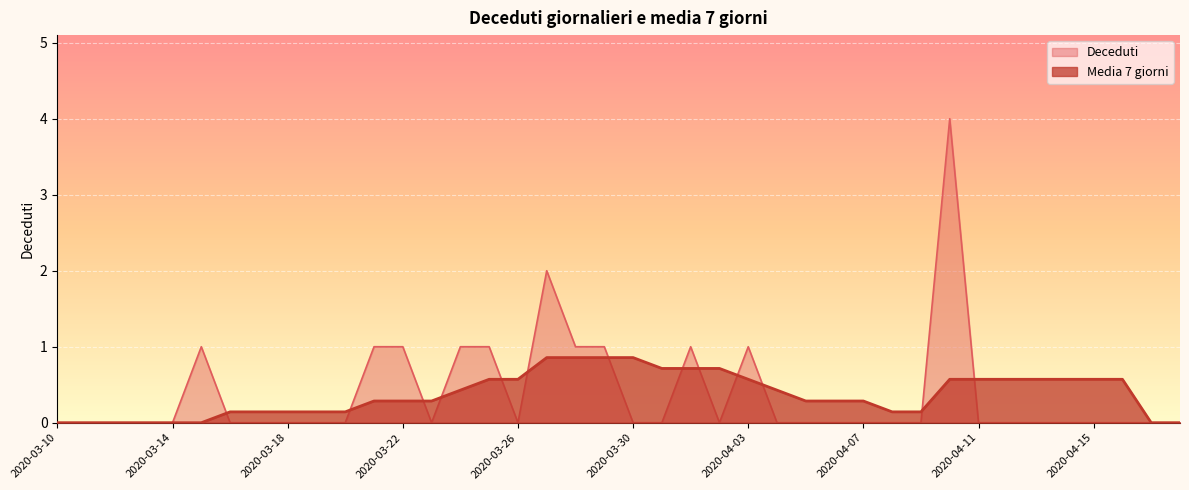

List the series in order of their peak value, lowest first.

Media 7 giorni, Deceduti